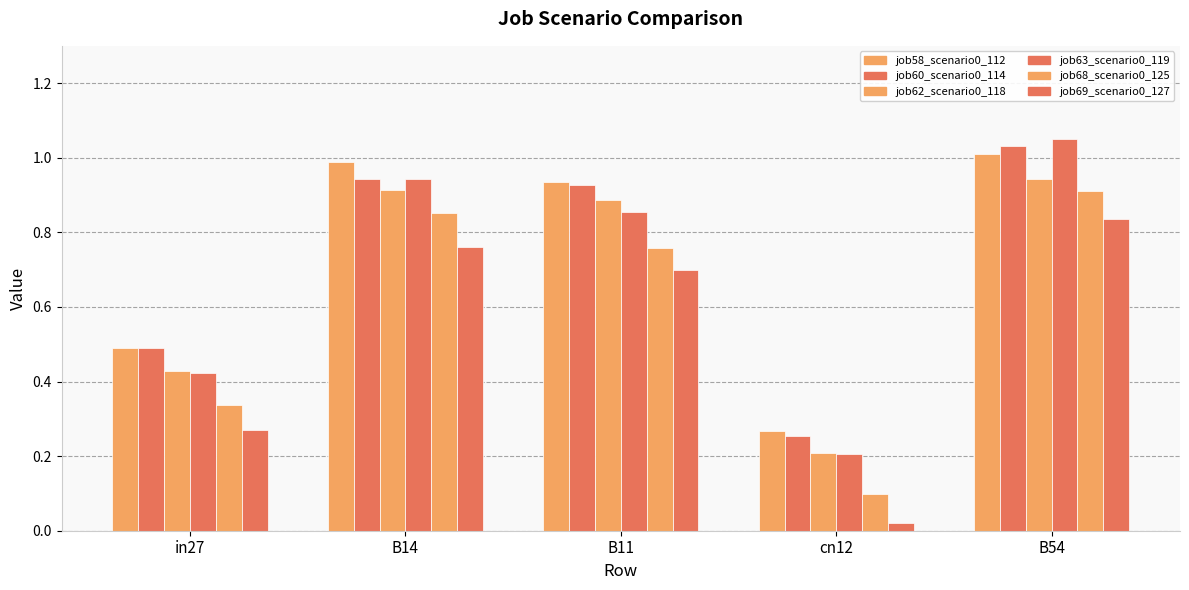

Is it true that job62_scenario0_118 equals 0.4 at B11?

False